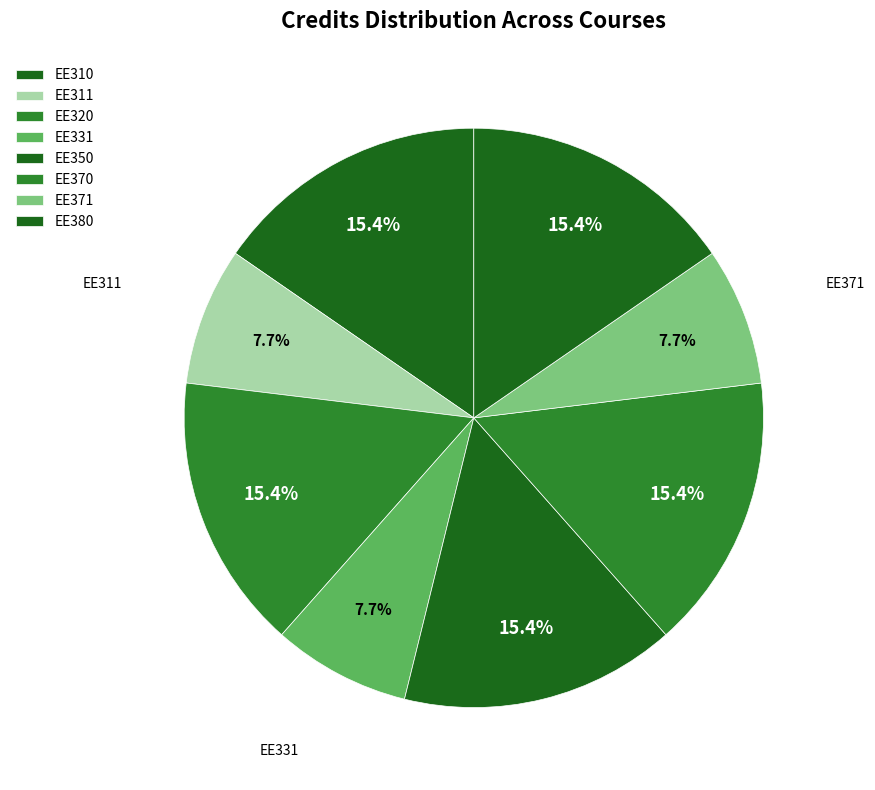

Rank the categories by value from lowest to highest.

EE311, EE331, EE371, EE310, EE320, EE350, EE370, EE380